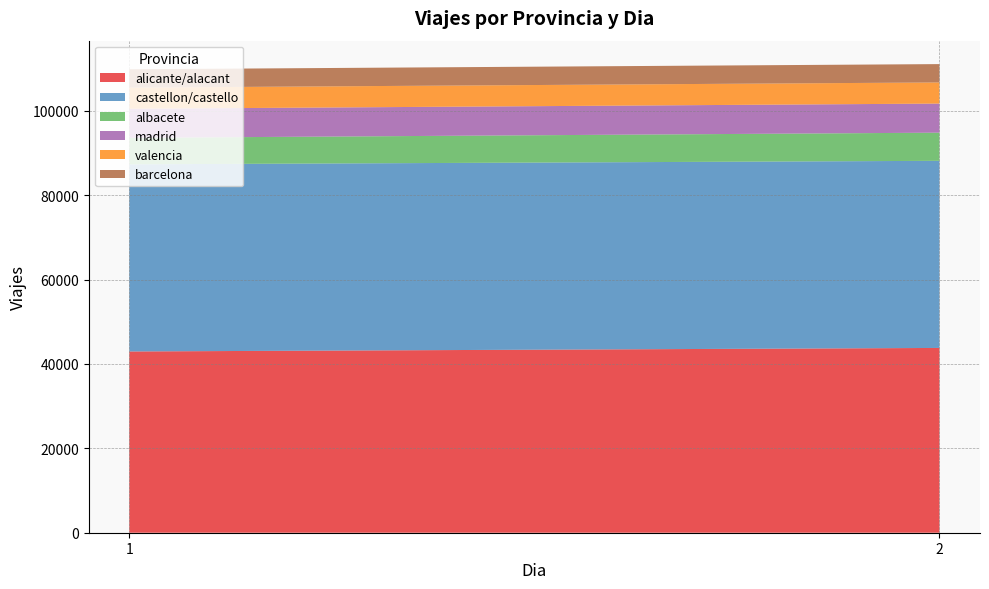

Reading left to right, what are all the values shown in this chart?

alicante/alacant: 1=42968	2=43805
castellon/castello: 1=44357	2=44357
albacete: 1=6282	2=6676
madrid: 1=6892	2=6892
valencia: 1=5013	2=5013
barcelona: 1=4346	2=4346